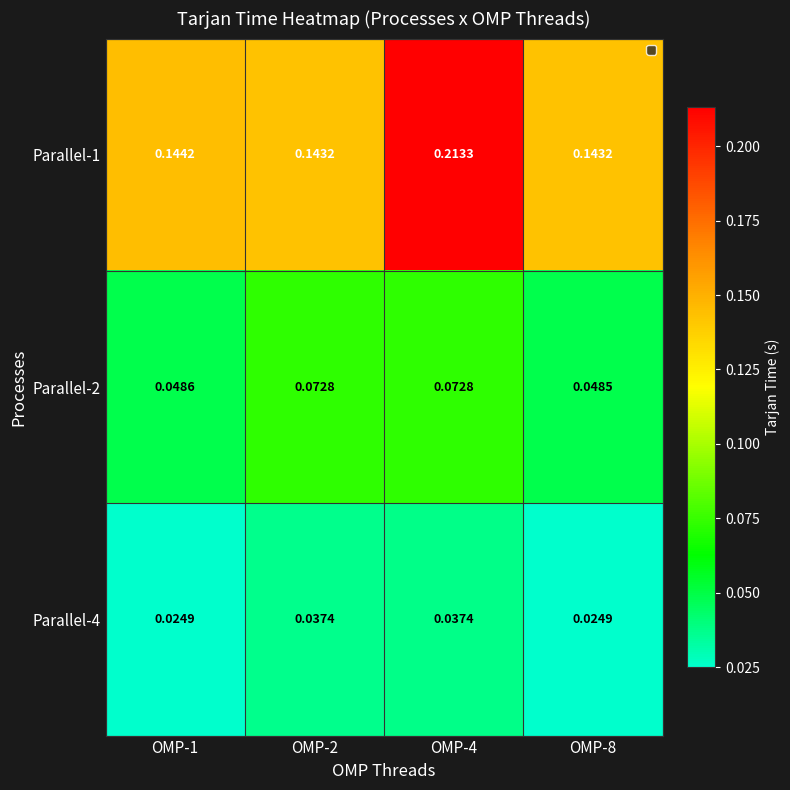

Is the value of Parallel-4 at OMP-8 greater than the value of Parallel-1 at OMP-2?

No